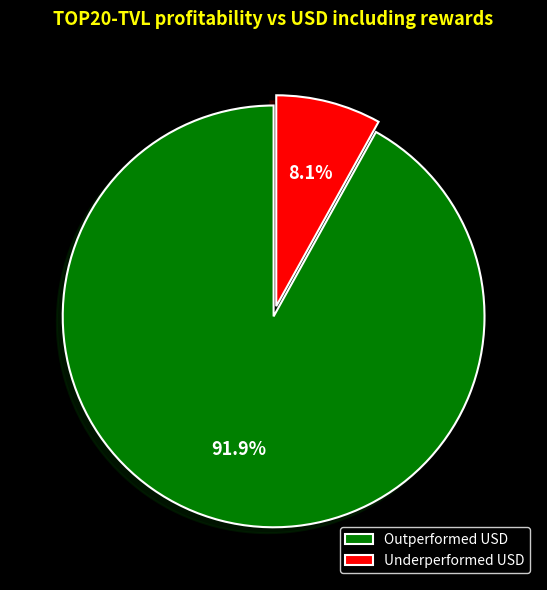

What is the smallest slice in the pie chart?

Underperformed USD